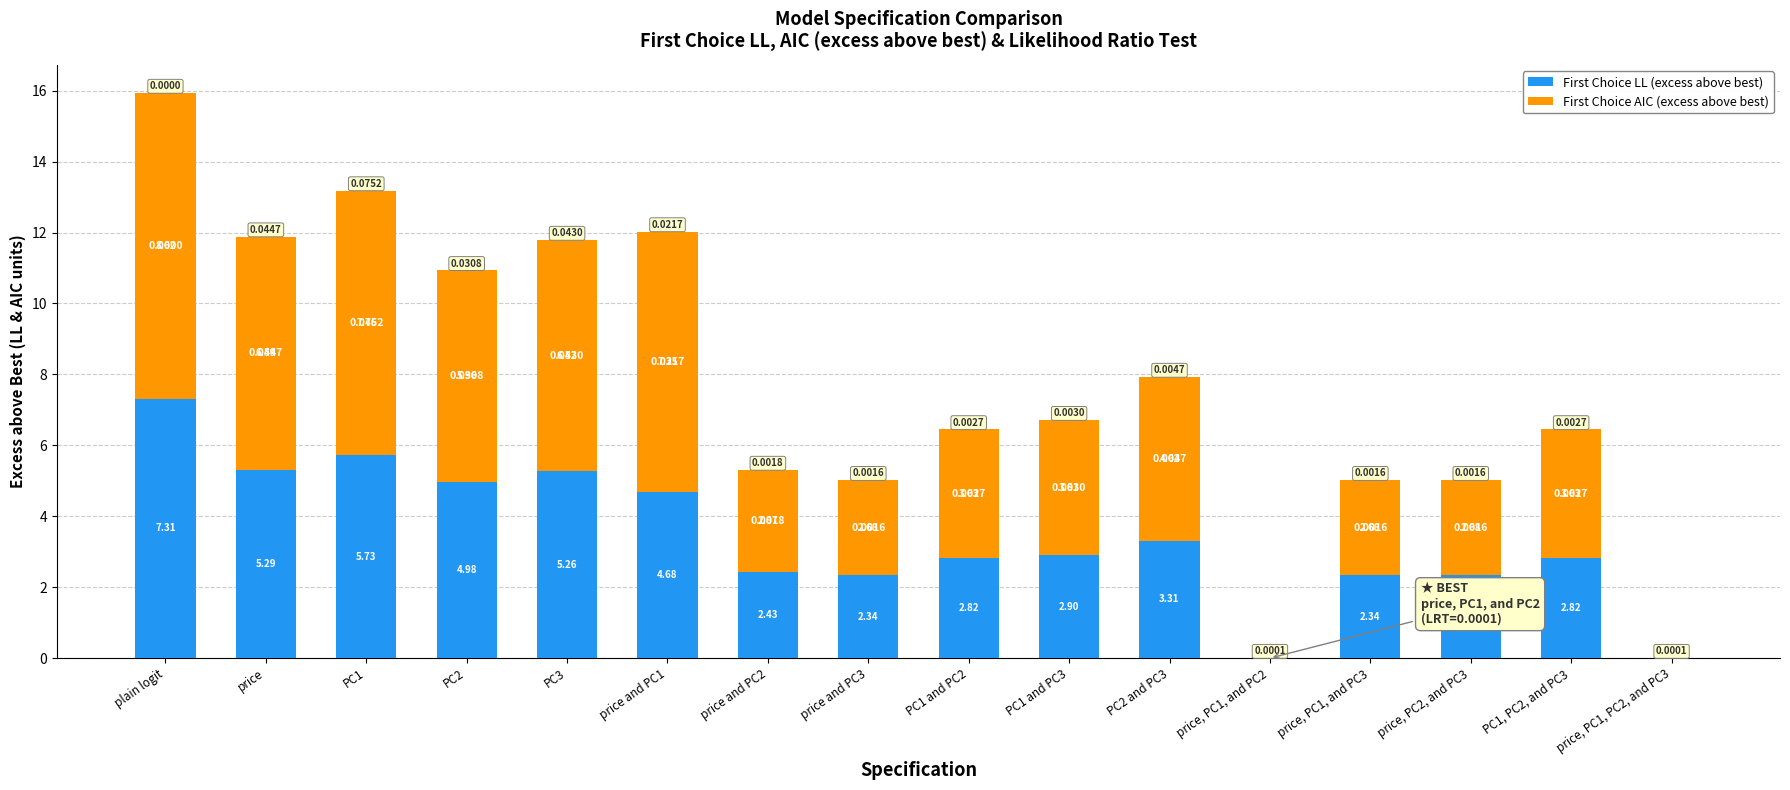

What is the maximum value for First Choice LL (excess above best)?

7.3